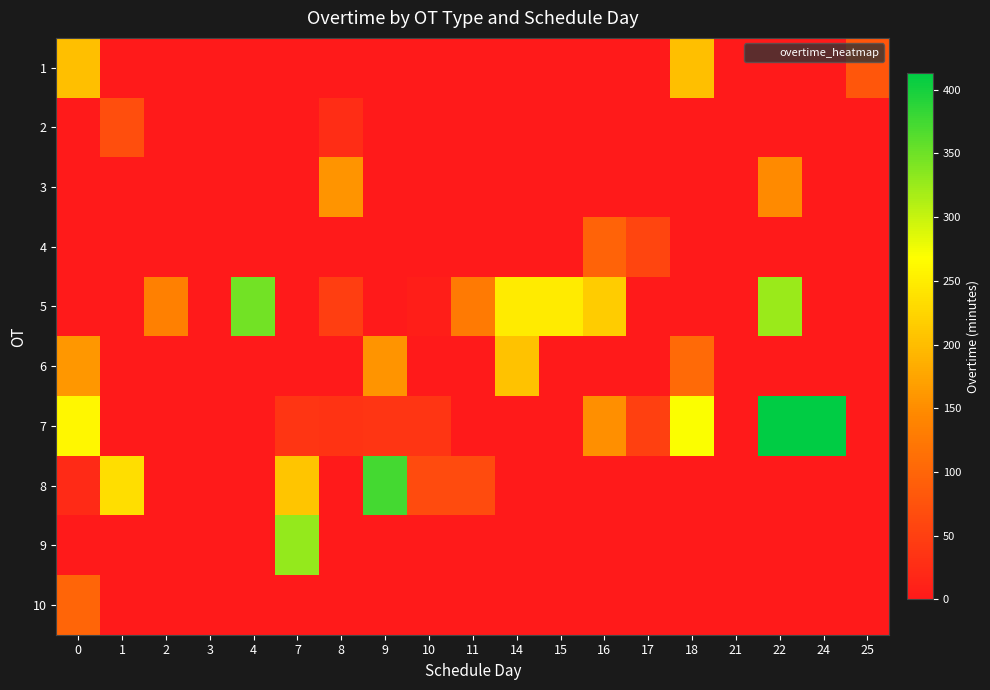

At which category is the sum across all series the highest?

22